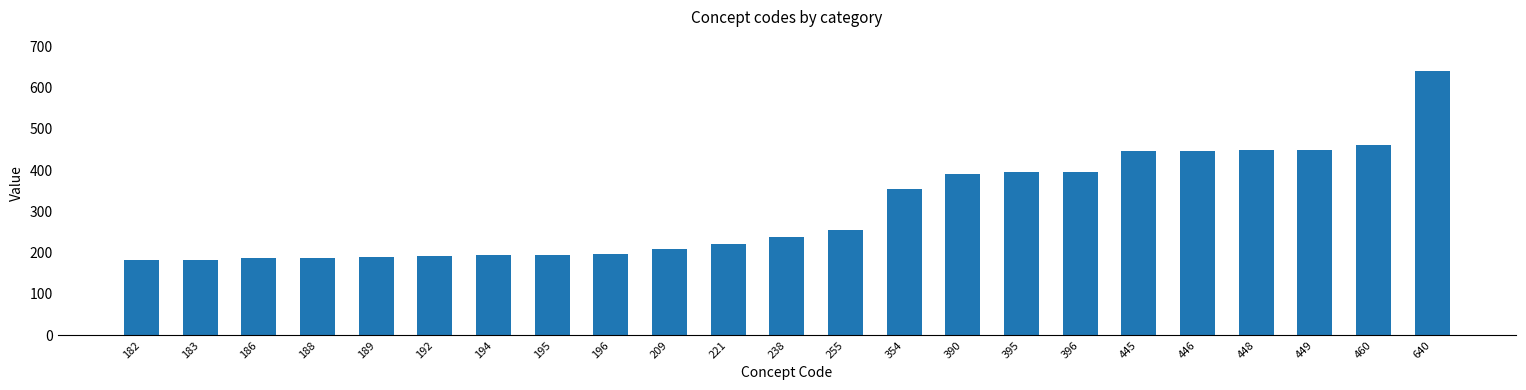

Which label corresponds to the largest value in the chart?

640